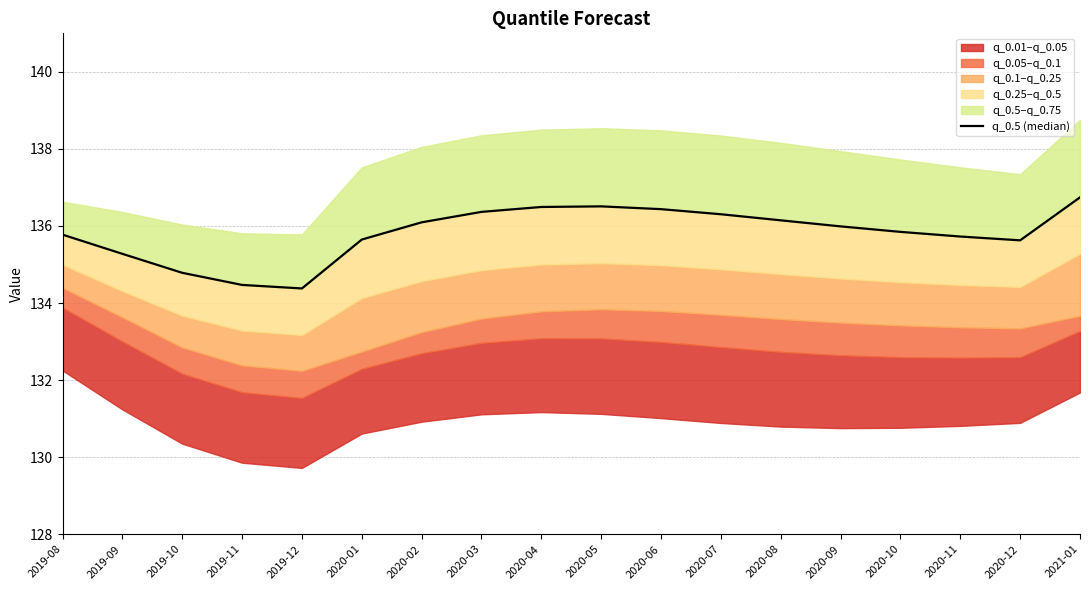

What value does the data have at 2021-01?

136.7